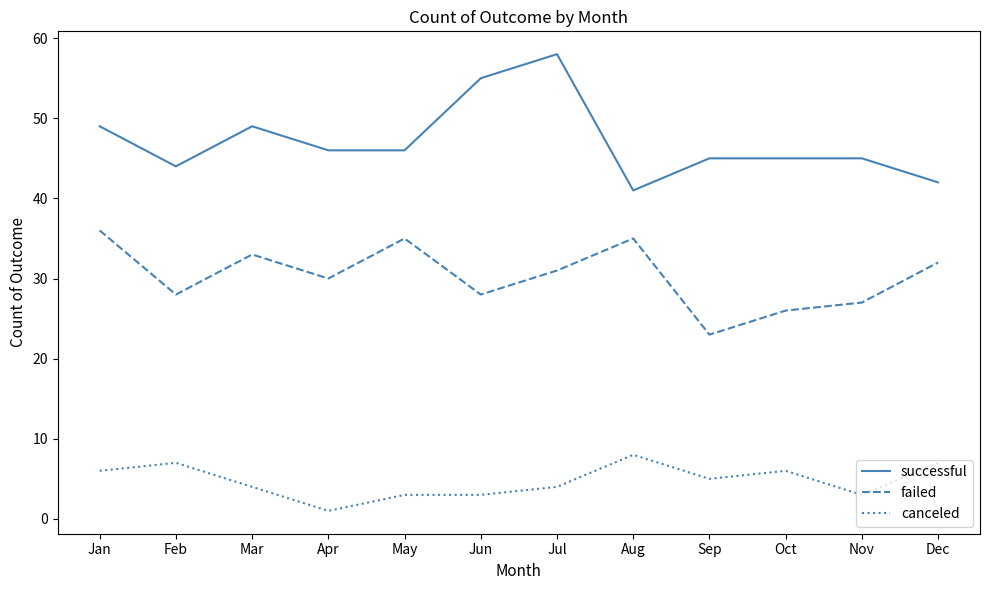

At which category is the sum across all series the highest?

Jul